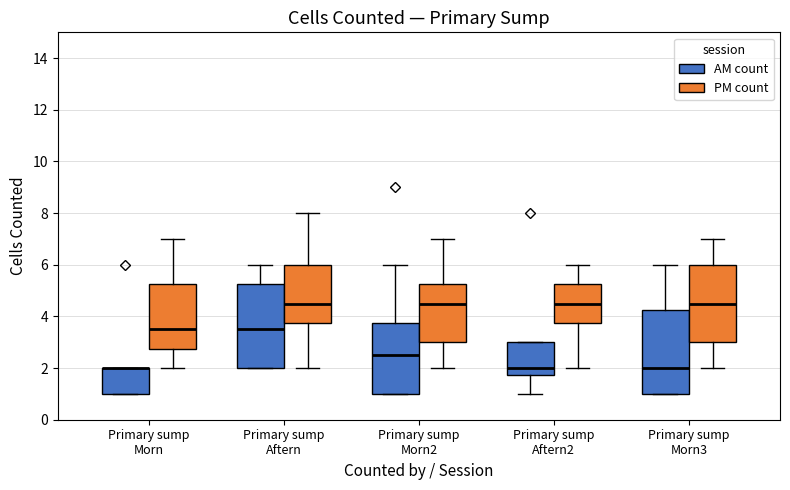

Reading left to right, transcribe this box plot: for each box, give where its median line is, the range the box spans, and where its two whiskers end, as read against the y-axis. The values are not printed on the chart, so give them approximately, as read against the axis.

Primary sump Morn (AM count): median 2.0 (drawn on the box's upper edge), box 1.0 to 2.0, whiskers 1.0 to 2.0
Primary sump Morn (PM count): median 3.6, box 2.8 to 5.2, whiskers 2.0 to 7.0
Primary sump Aftern (AM count): median 3.6, box 2.0 to 5.2, whiskers 2.0 to 6.0
Primary sump Aftern (PM count): median 4.6, box 3.8 to 6.0, whiskers 2.0 to 8.0
Primary sump Morn2 (AM count): median 2.6, box 1.0 to 3.8, whiskers 1.0 to 6.0
Primary sump Morn2 (PM count): median 4.6, box 3.0 to 5.2, whiskers 2.0 to 7.0
Primary sump Aftern2 (AM count): median 2.0, box 1.8 to 3.0, whiskers 1.0 to 3.0
Primary sump Aftern2 (PM count): median 4.6, box 3.8 to 5.2, whiskers 2.0 to 6.0
Primary sump Morn3 (AM count): median 2.0, box 1.0 to 4.2, whiskers 1.0 to 6.0
Primary sump Morn3 (PM count): median 4.6, box 3.0 to 6.0, whiskers 2.0 to 7.0